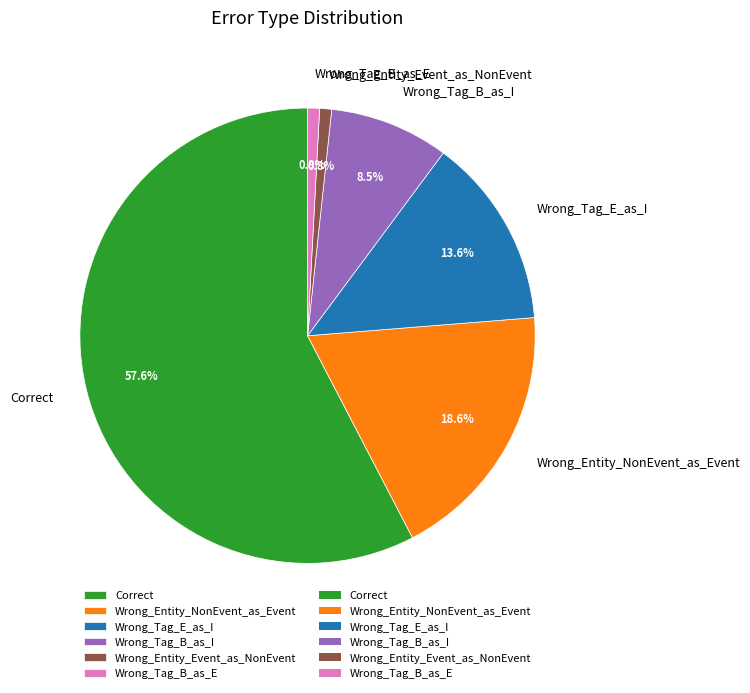

To the nearest percent, what is the difference between the Wrong_Tag_B_as_E and Wrong_Entity_NonEvent_as_Event slice percentages?

18%